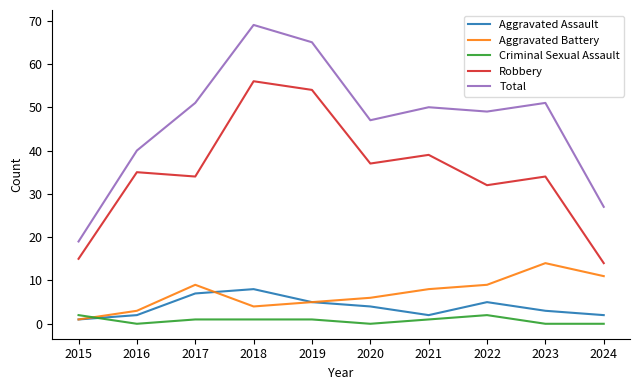

How many lines are shown in the chart?

5